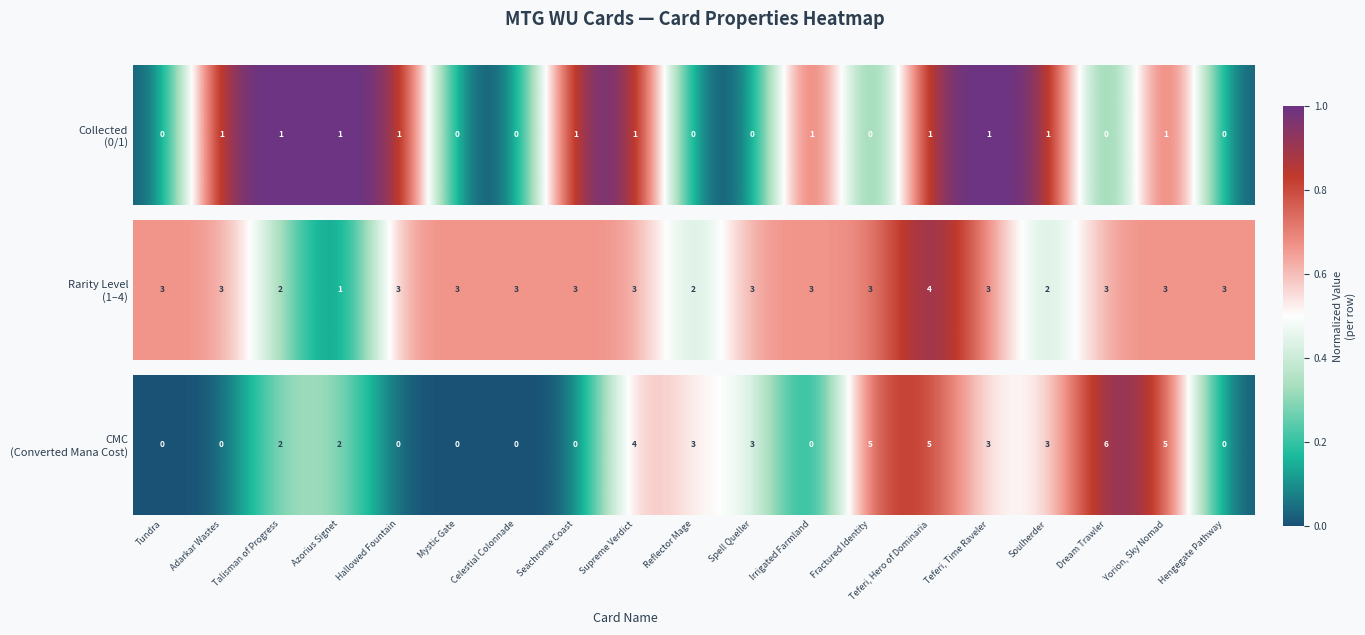

What is the difference between the values at Tundra and Supreme Verdict?

0.7